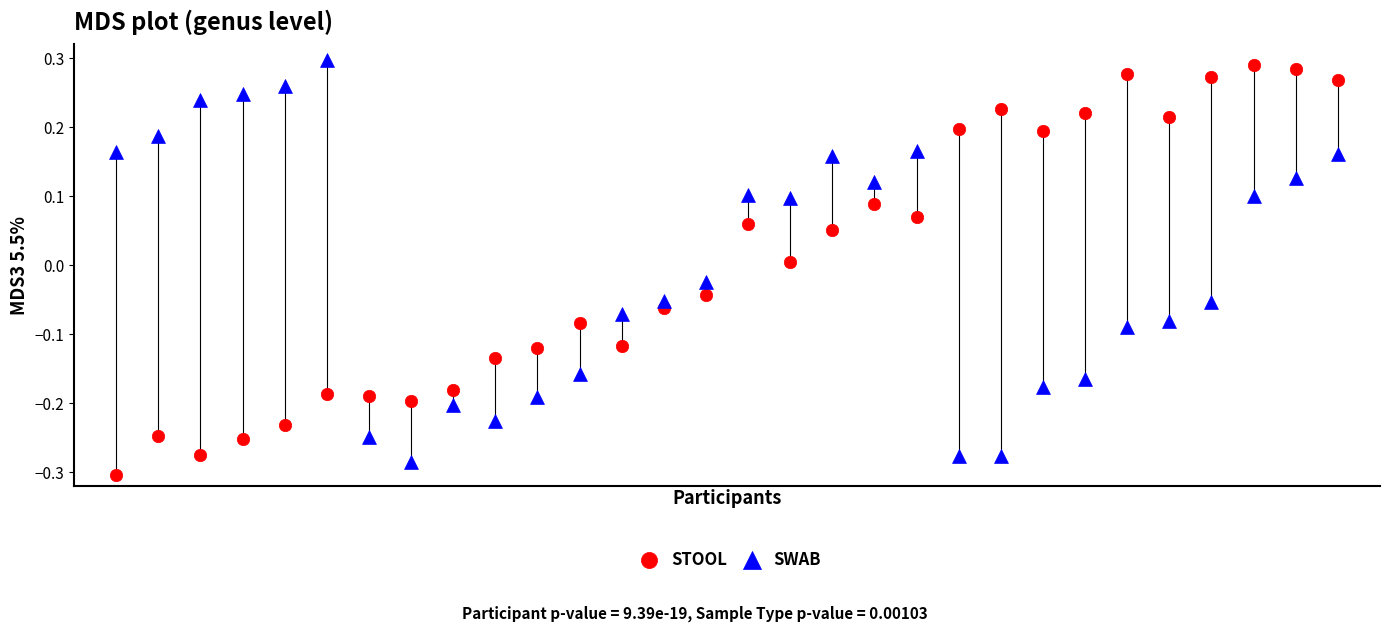

Which series contains the lowest Y value?

STOOL